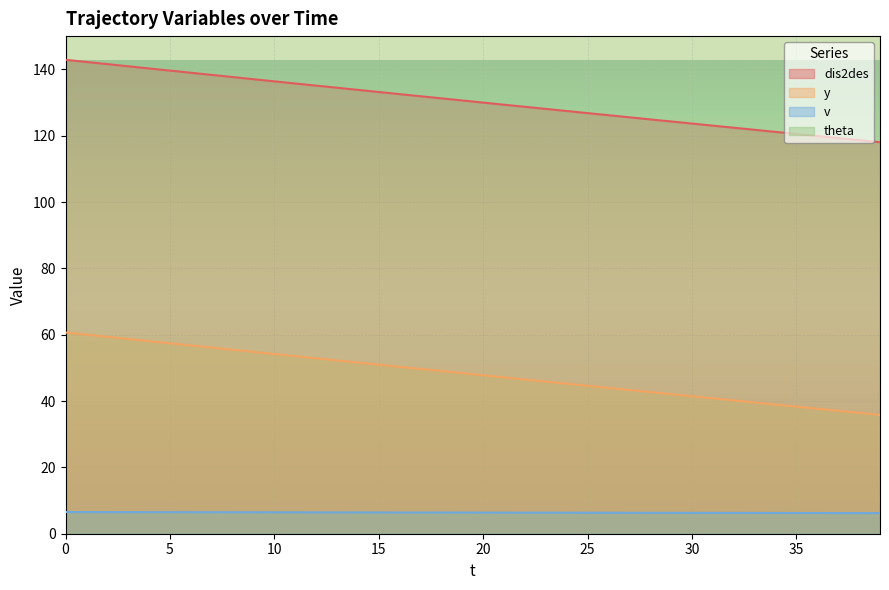

What is the value of the dis2des point at the 10th from the left?

137.0